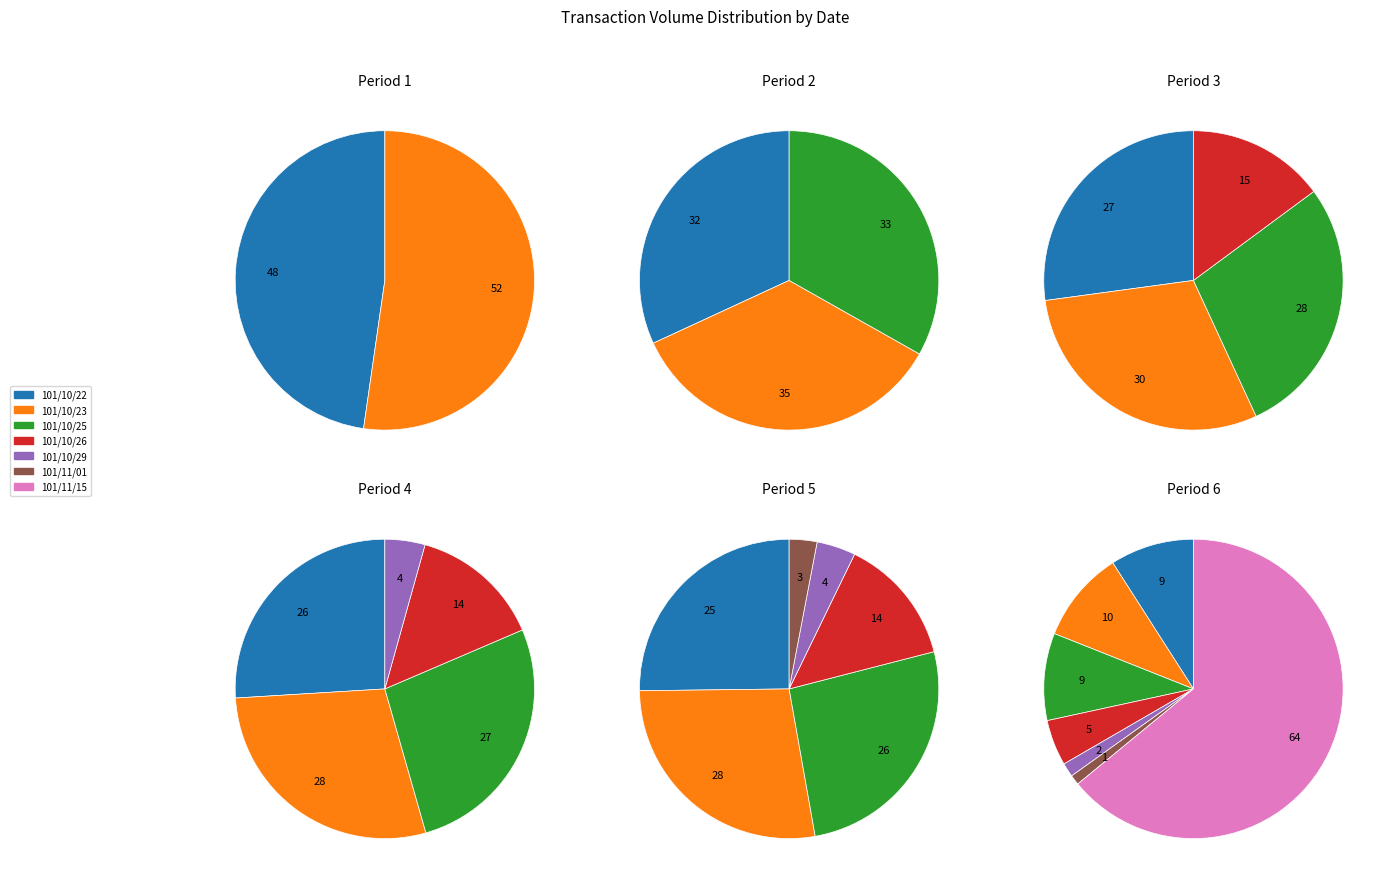

To the nearest percent, what is the difference between the largest and smallest slice percentages?

63%